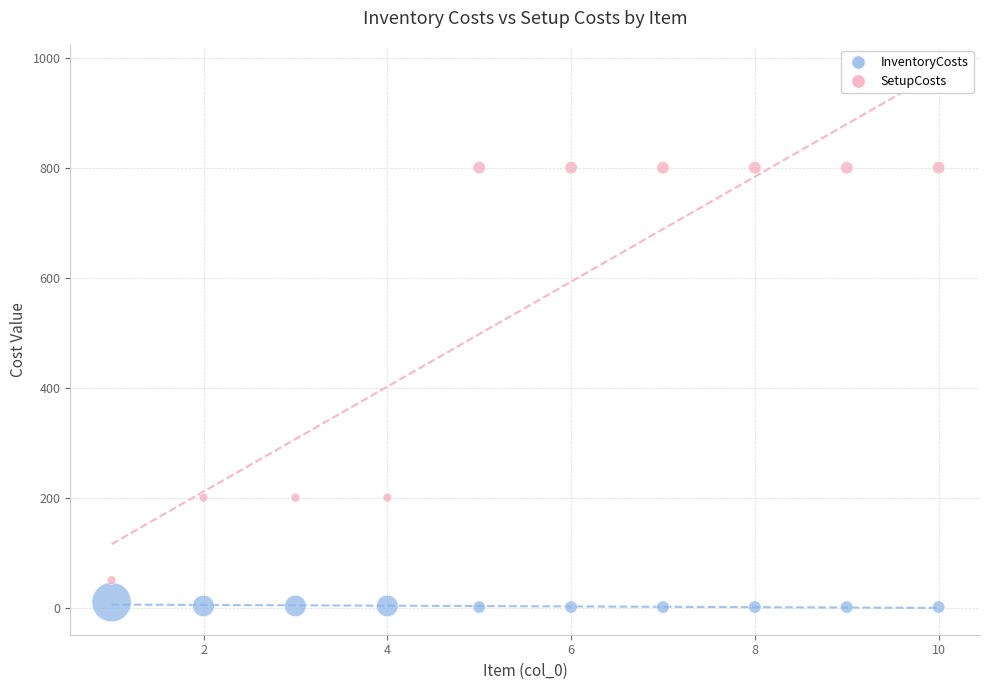

Across all data points, what is the range of X values (max minus min)?

9